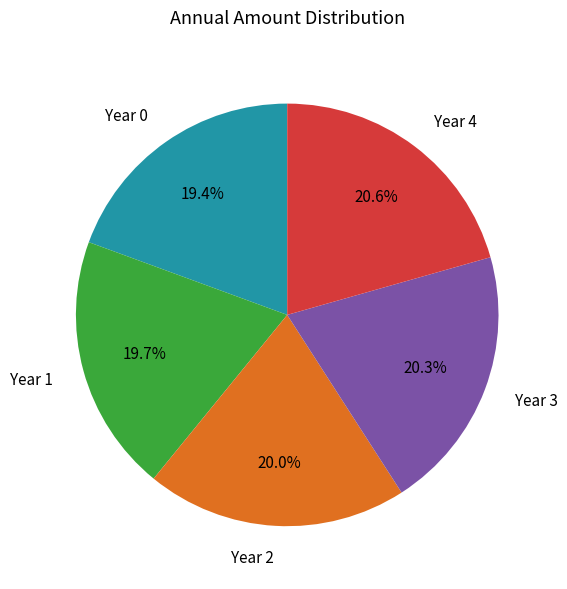

Is the sum of Year 1 and Year 0 greater than half?

No